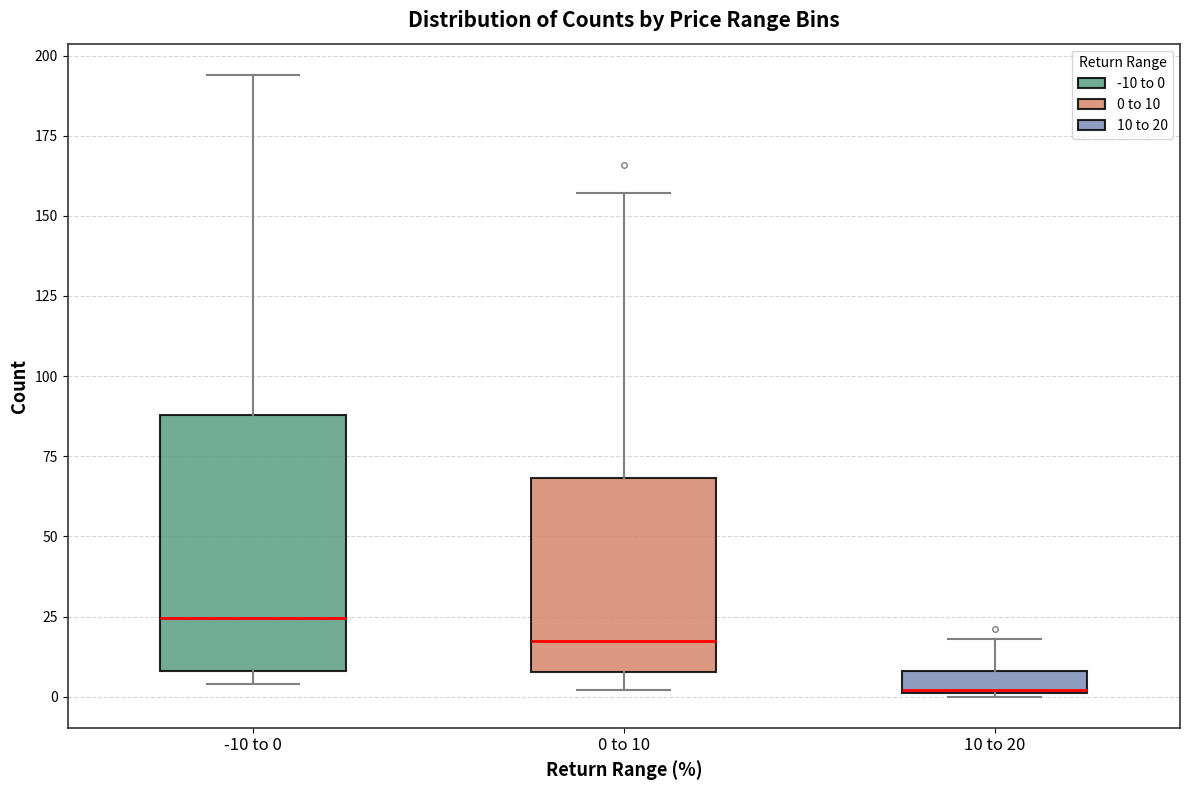

Comparing the boxes themselves (not the whiskers), which one is the tallest?

-10 to 0